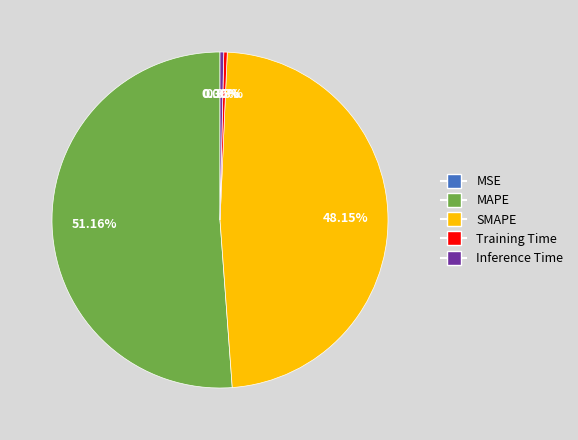

What portion of the pie excludes SMAPE?

51.9%